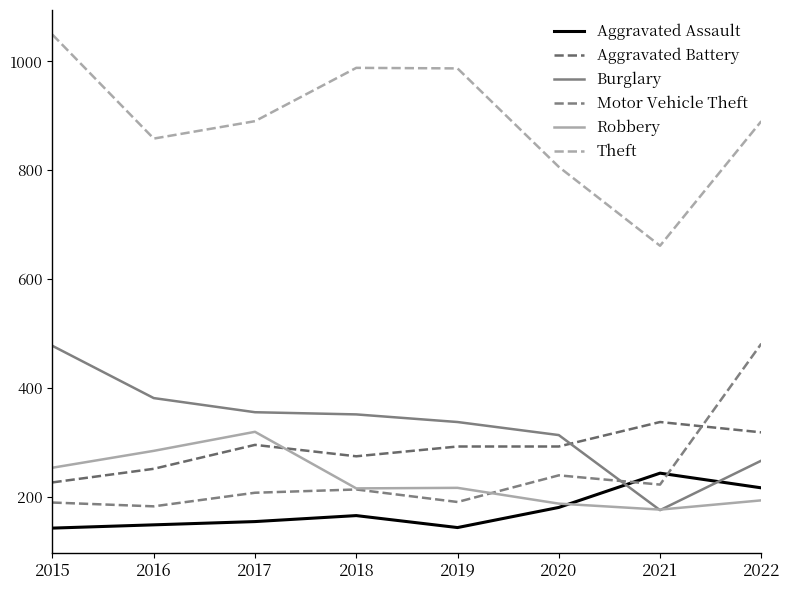

How many values in the Aggravated Battery series are below 292?

3